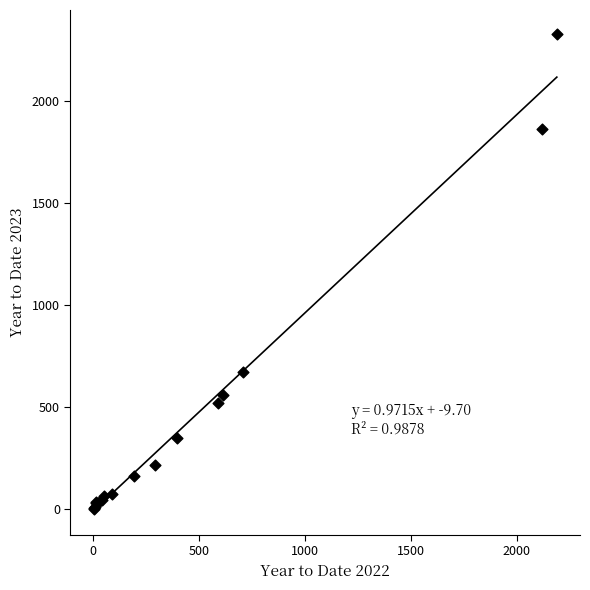

What Y value in the scatter plot is closest to 1165?

671